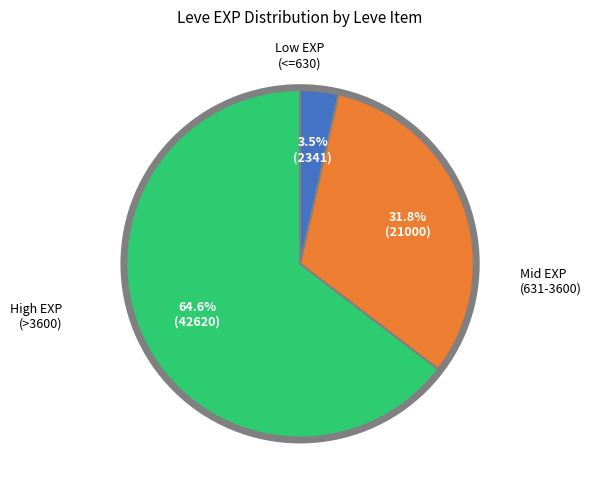

Count the number of slices in the pie.

3